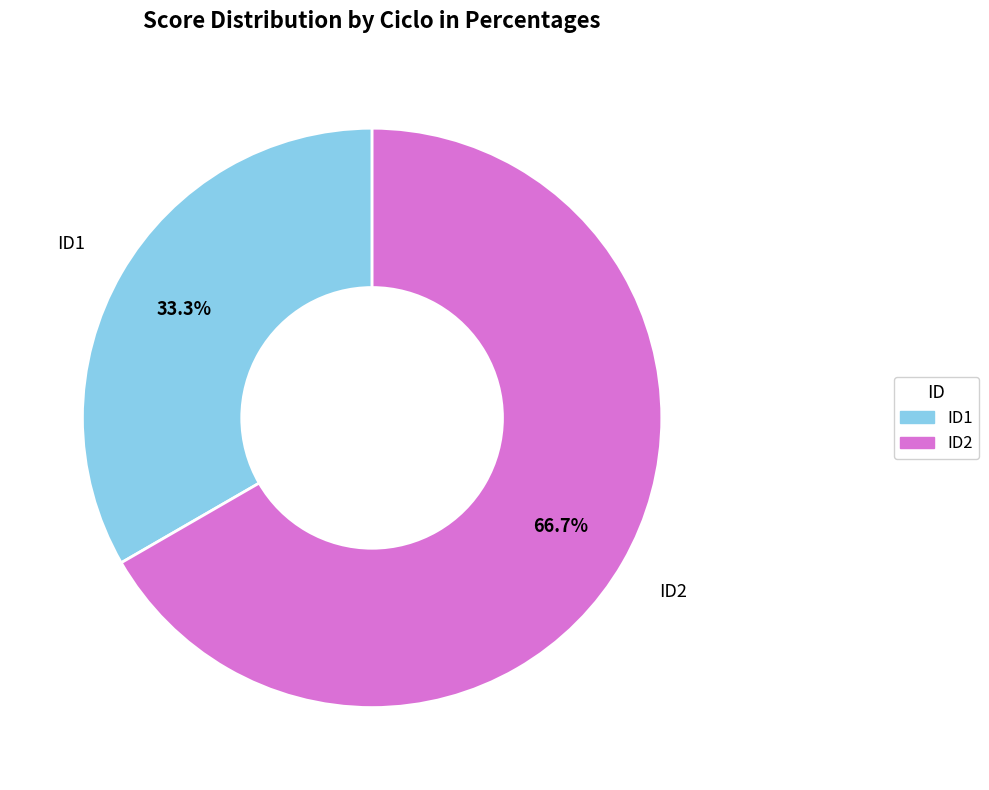

To the nearest percent, what is the difference between the largest and smallest slice percentages?

33%